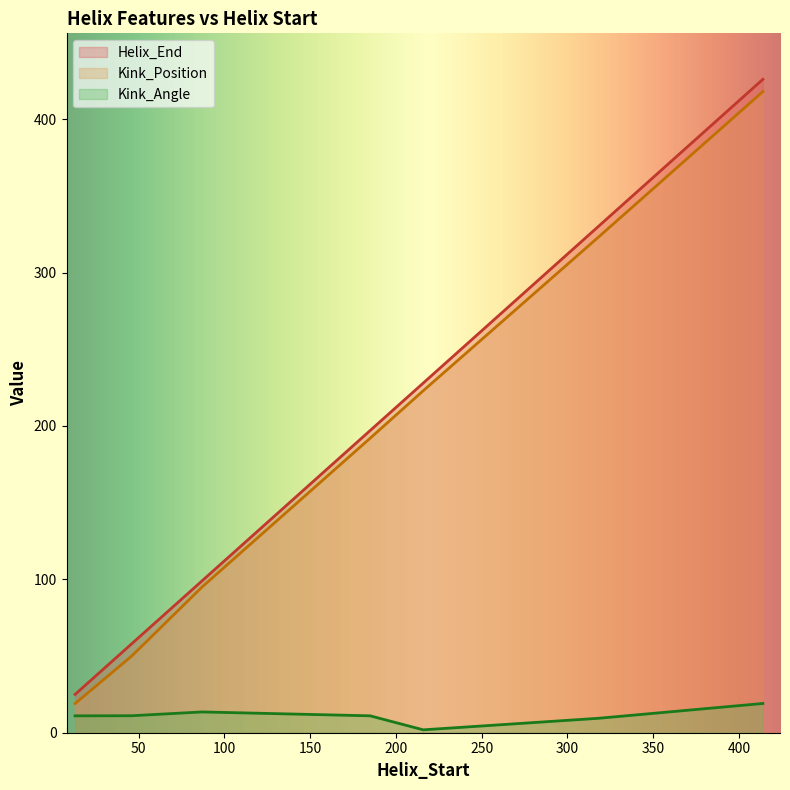

The Kink_Angle series shows 19.1 at 414. True or false?

True